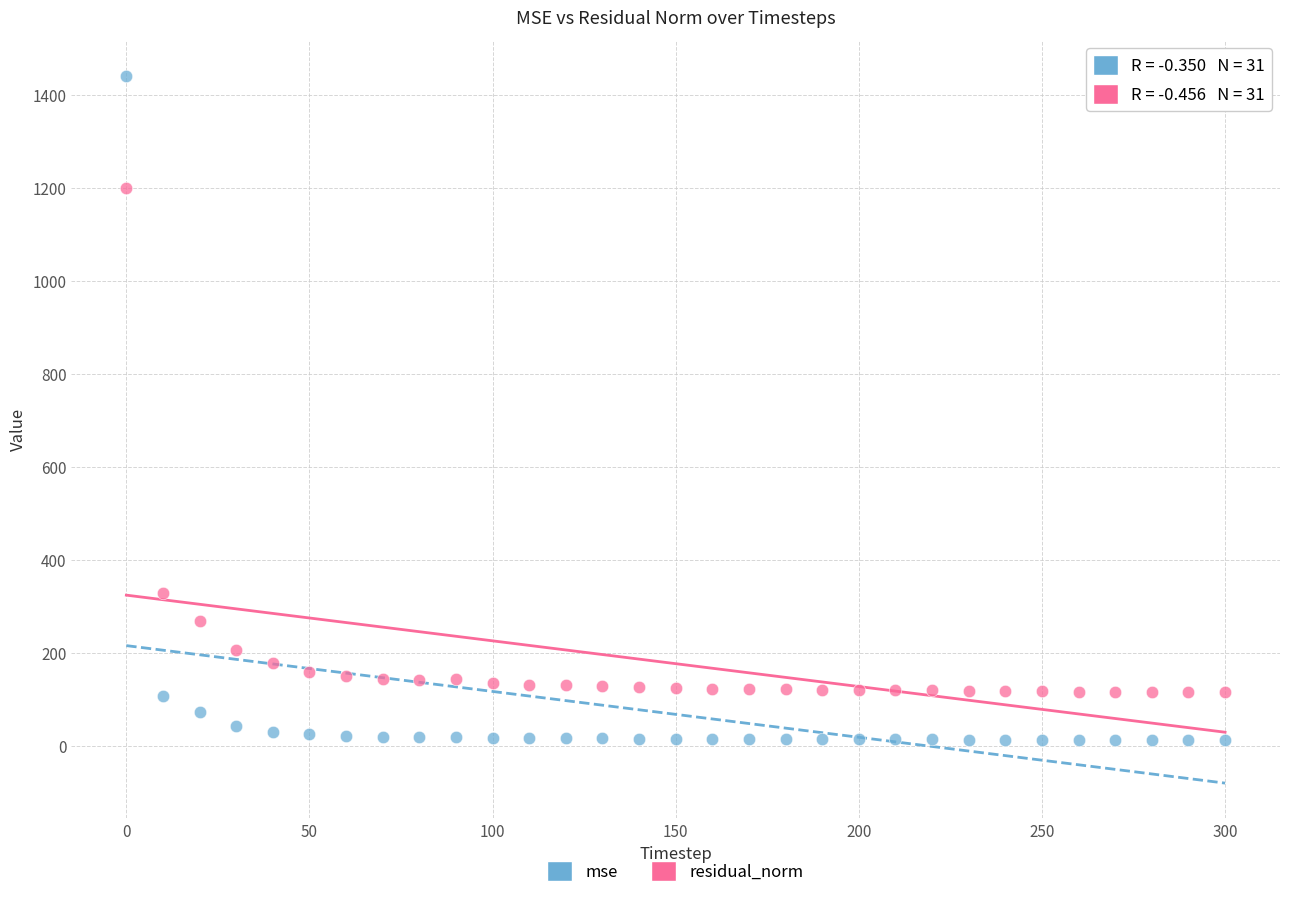

In the residual_norm series, what Y value is closest to 658?

329.1